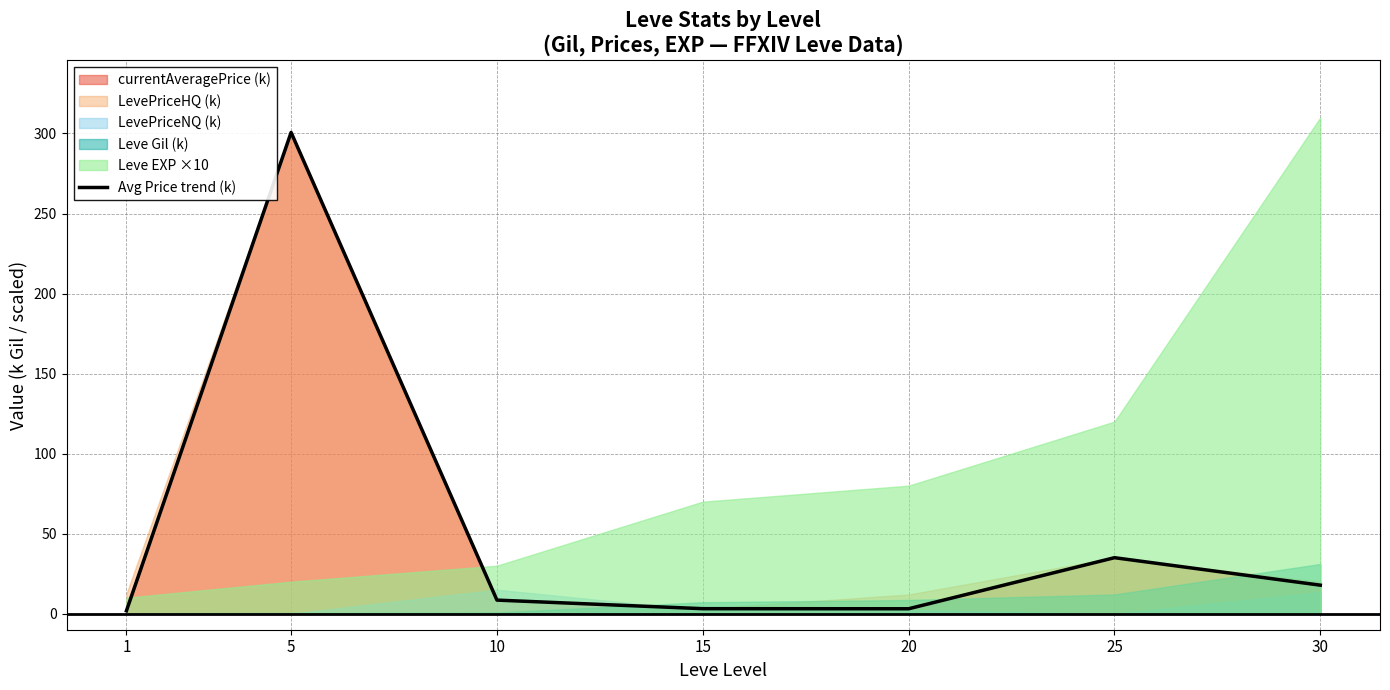

At which category does the data reach its first local valley?

20